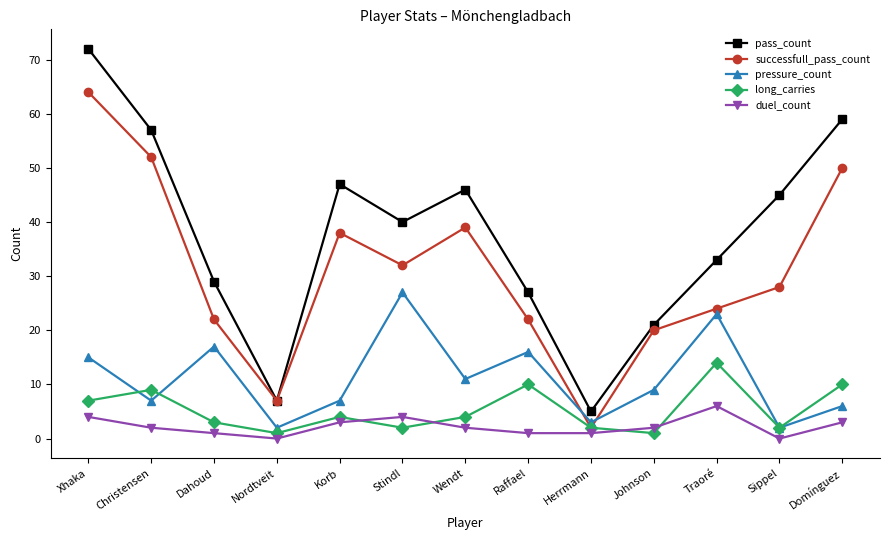

How many categories are shown in the chart?

13